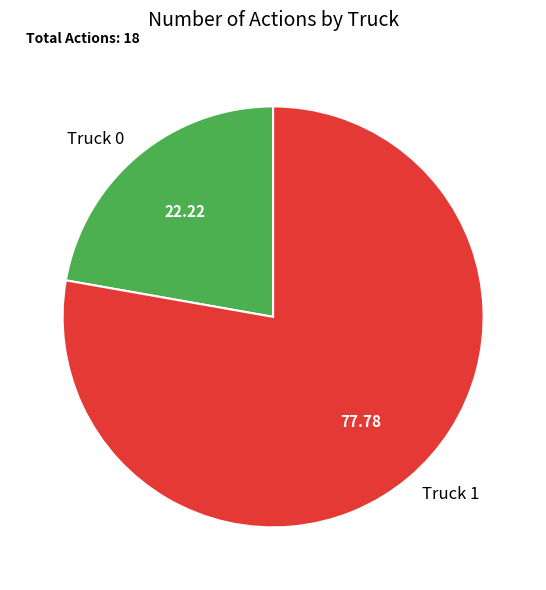

What is the majority slice?

Truck 1